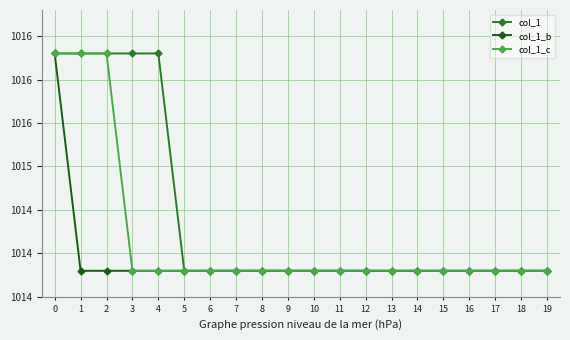

What is the value of the col_1 point at the 20th from the left?

1013.8